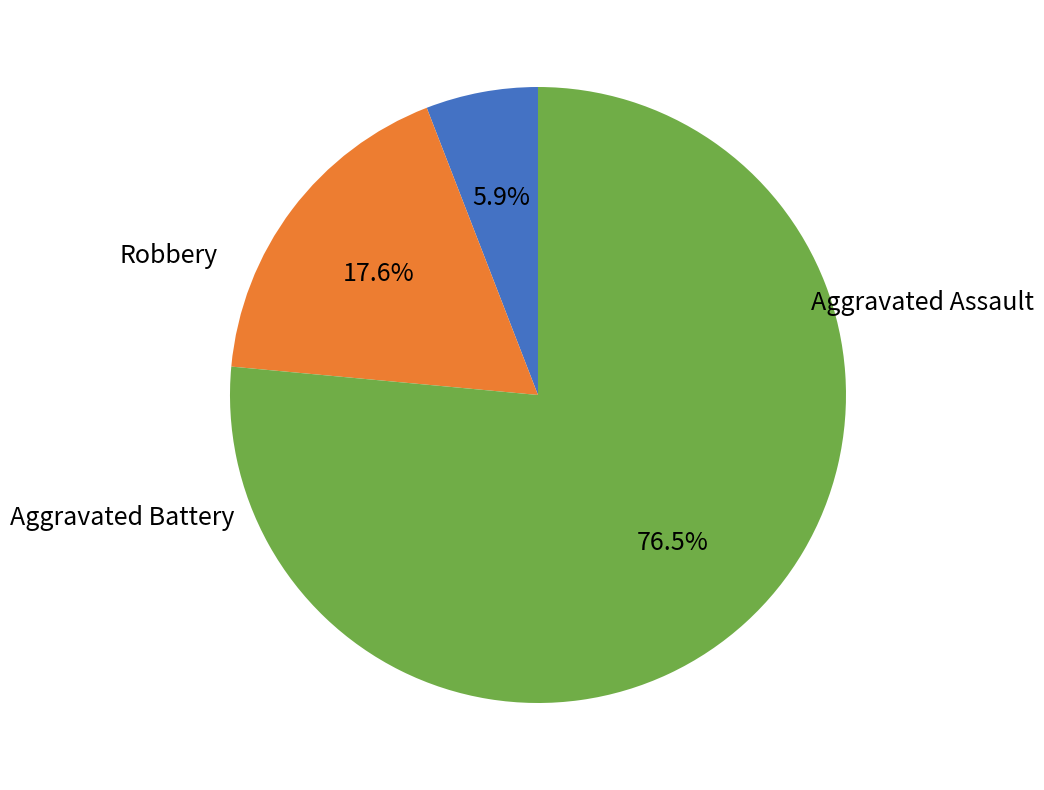

How many slices are in this pie chart?

3